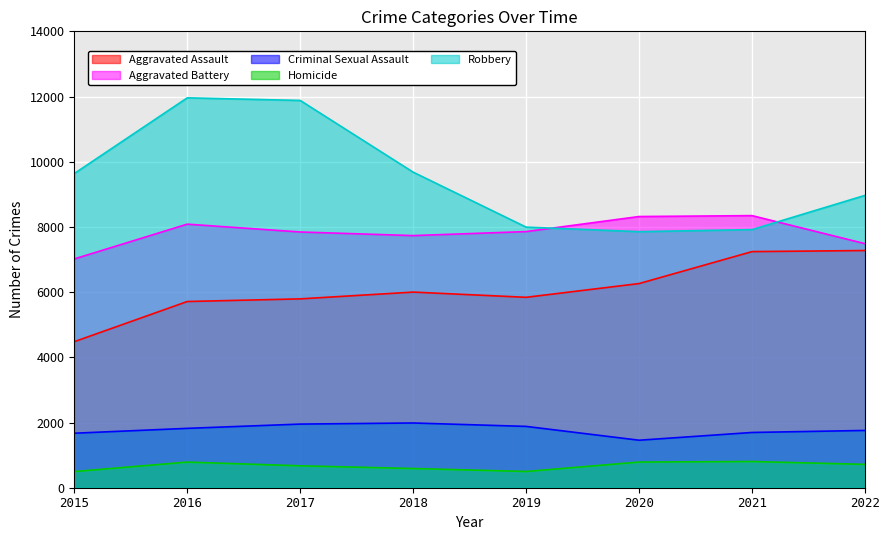

What is the greatest value displayed?

11960